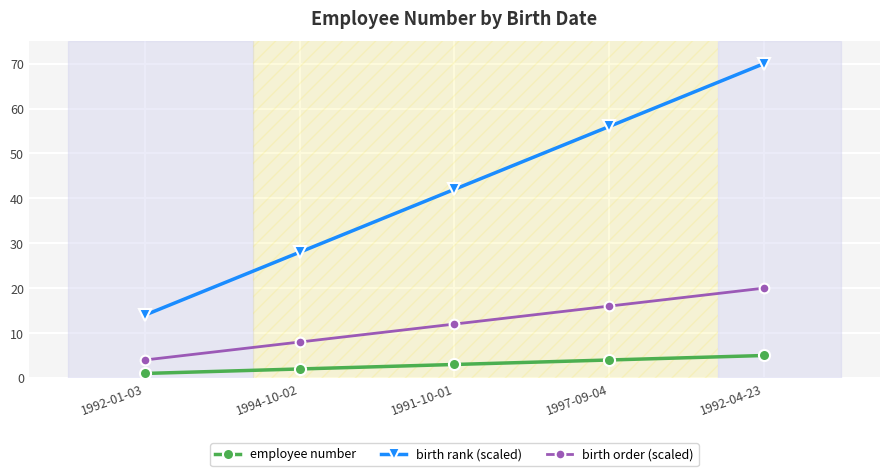

At which category does the chart reach its minimum across all series?

1992-01-03